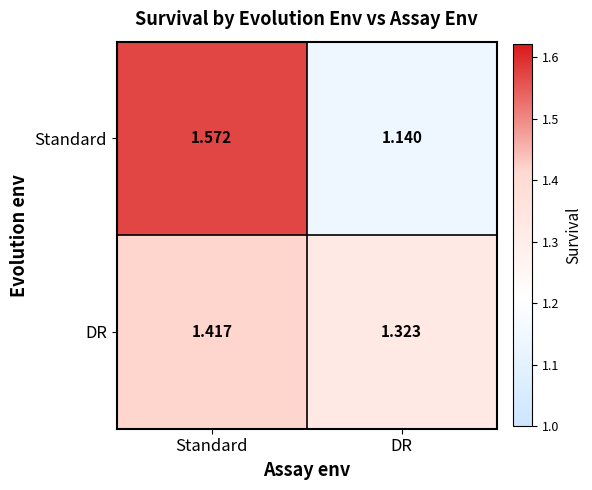

At which category does the chart reach its minimum across all series?

DR